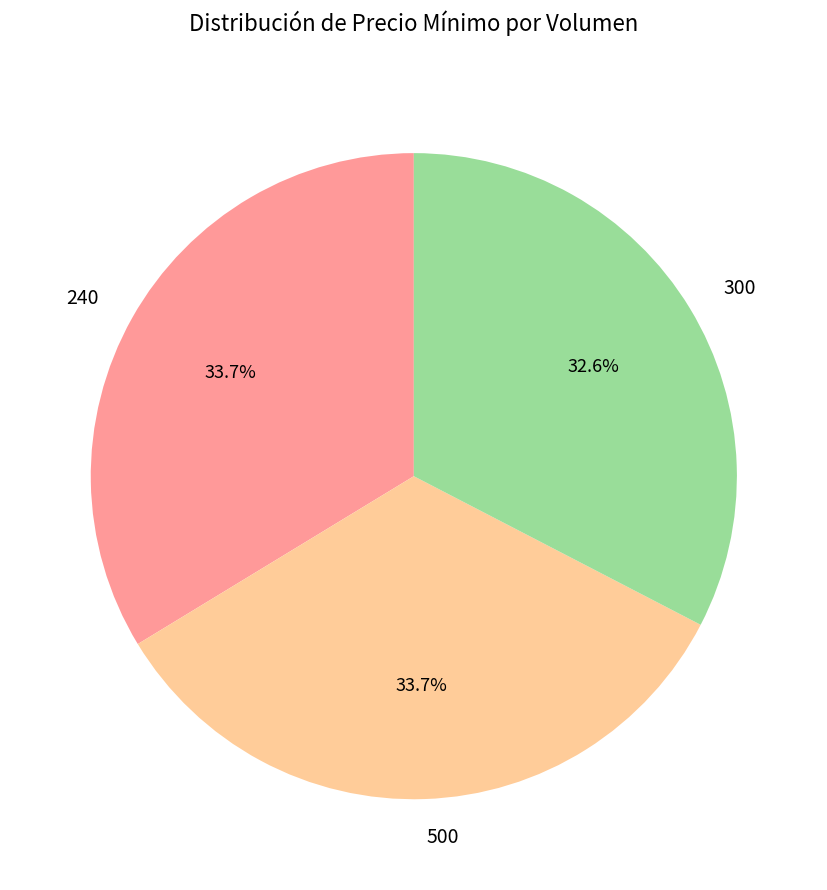

To the nearest percent, what is the combined percentage of 240 and 500?

67%